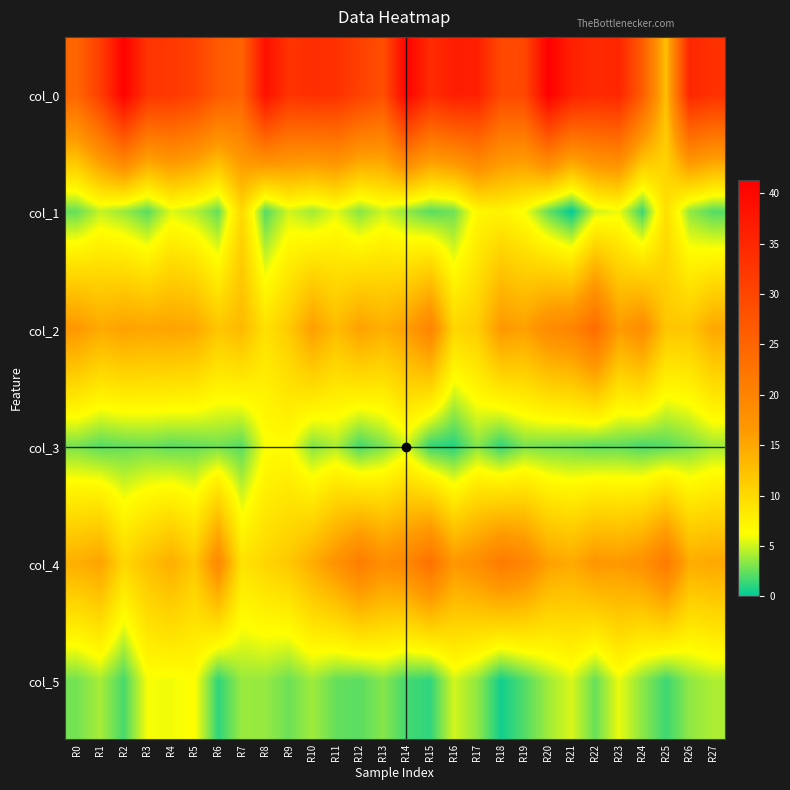

What is the spread (max minus min) of values at R14?

39.1